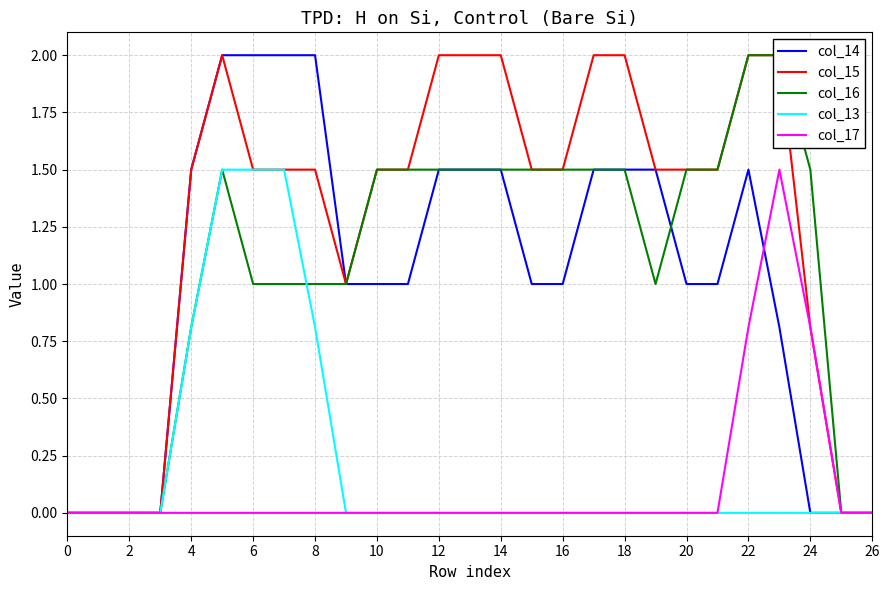

True or false: col_17 and col_15 intersect in this chart.

False